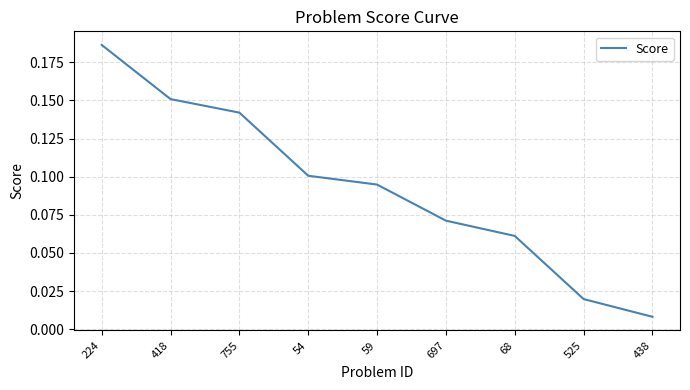

How many series are shown in this chart?

1